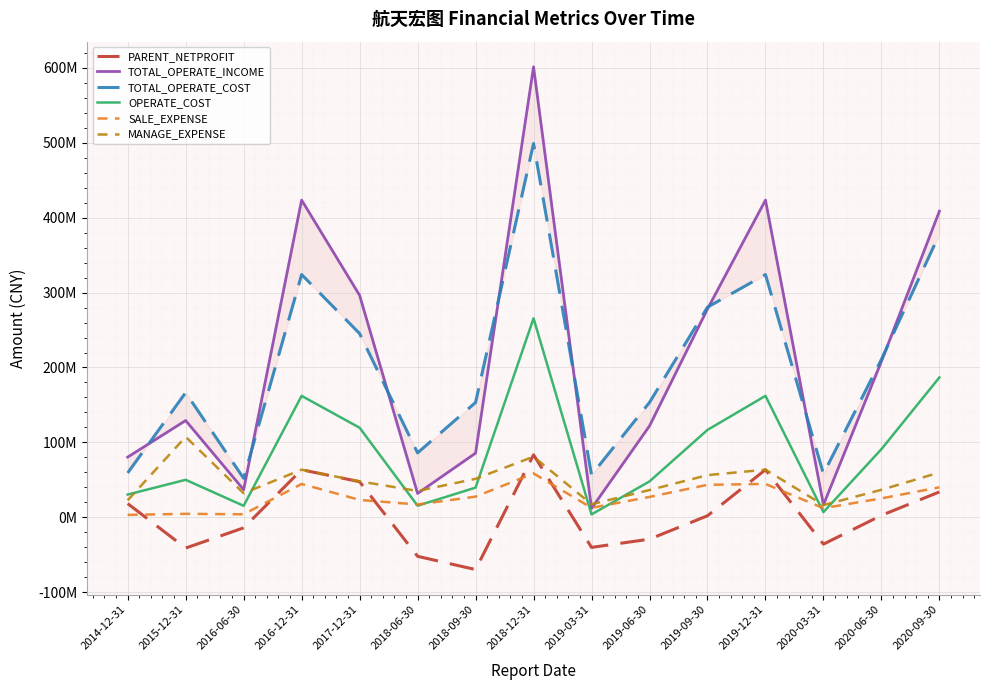

What are all the series names shown in the legend?

PARENT_NETPROFIT, TOTAL_OPERATE_INCOME, TOTAL_OPERATE_COST, OPERATE_COST, SALE_EXPENSE, MANAGE_EXPENSE